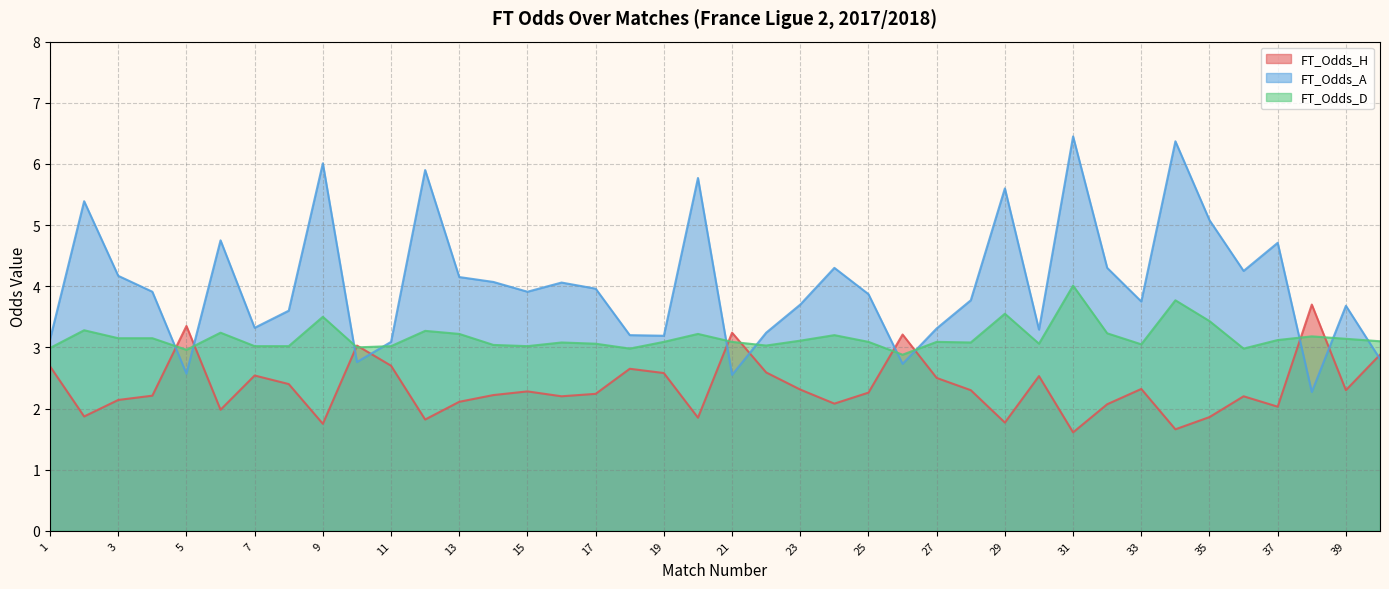

At which category does FT_Odds_A reach its first local peak?

2